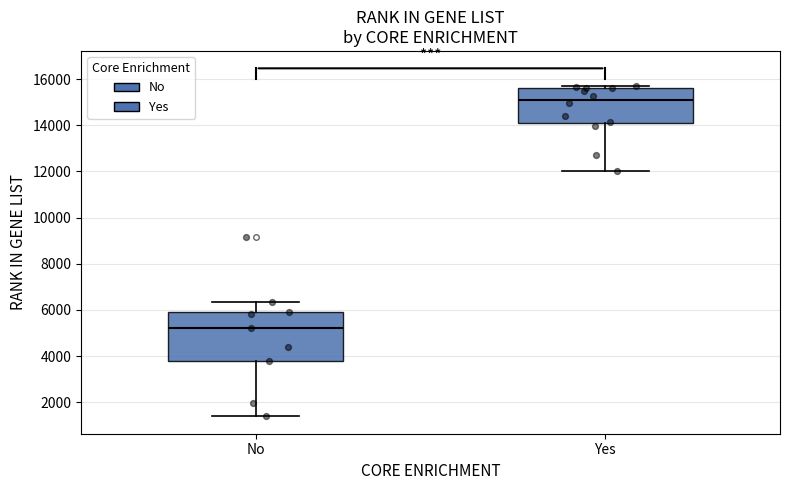

Reading left to right, transcribe this box plot: for each box, give where its median line is, the range the box spans, and where its two whiskers end, as read against the y-axis. The values are not printed on the chart, so give them approximately, as read against the axis.

No: median 5200, box 3800 to 6000, whiskers 1400 to 6400
Yes: median 15200, box 14200 to 15600, whiskers 12000 to 15600 (just above the box's upper edge)